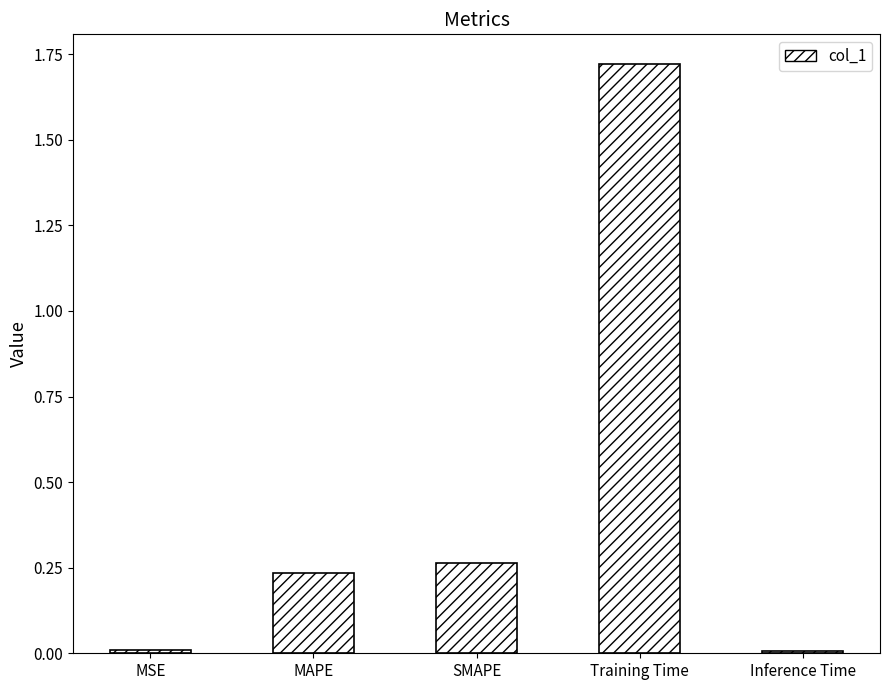

What position from the left is SMAPE?

3